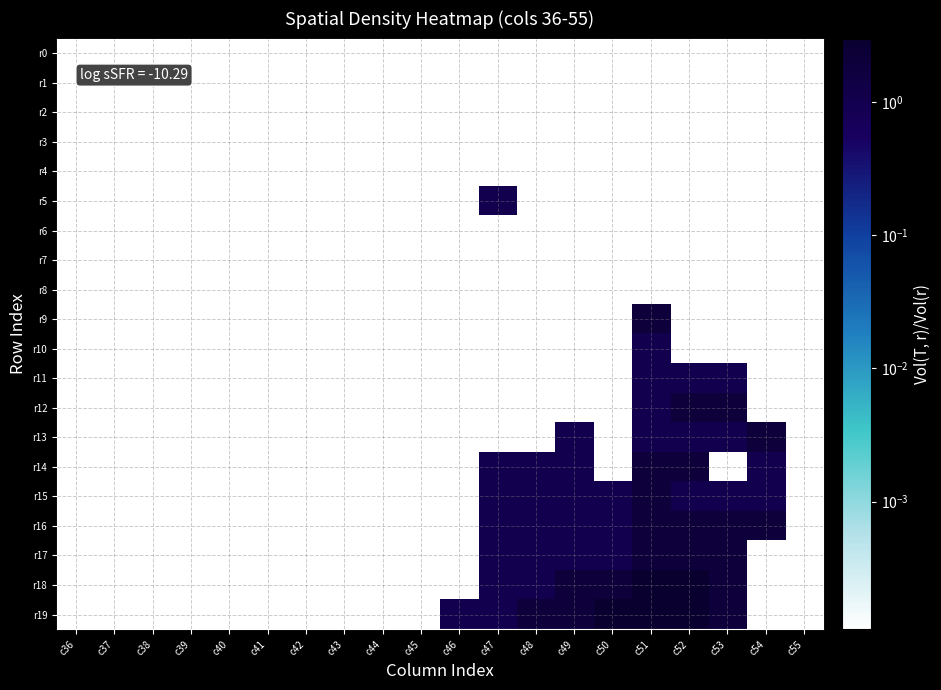

How many data points does each series have?

20